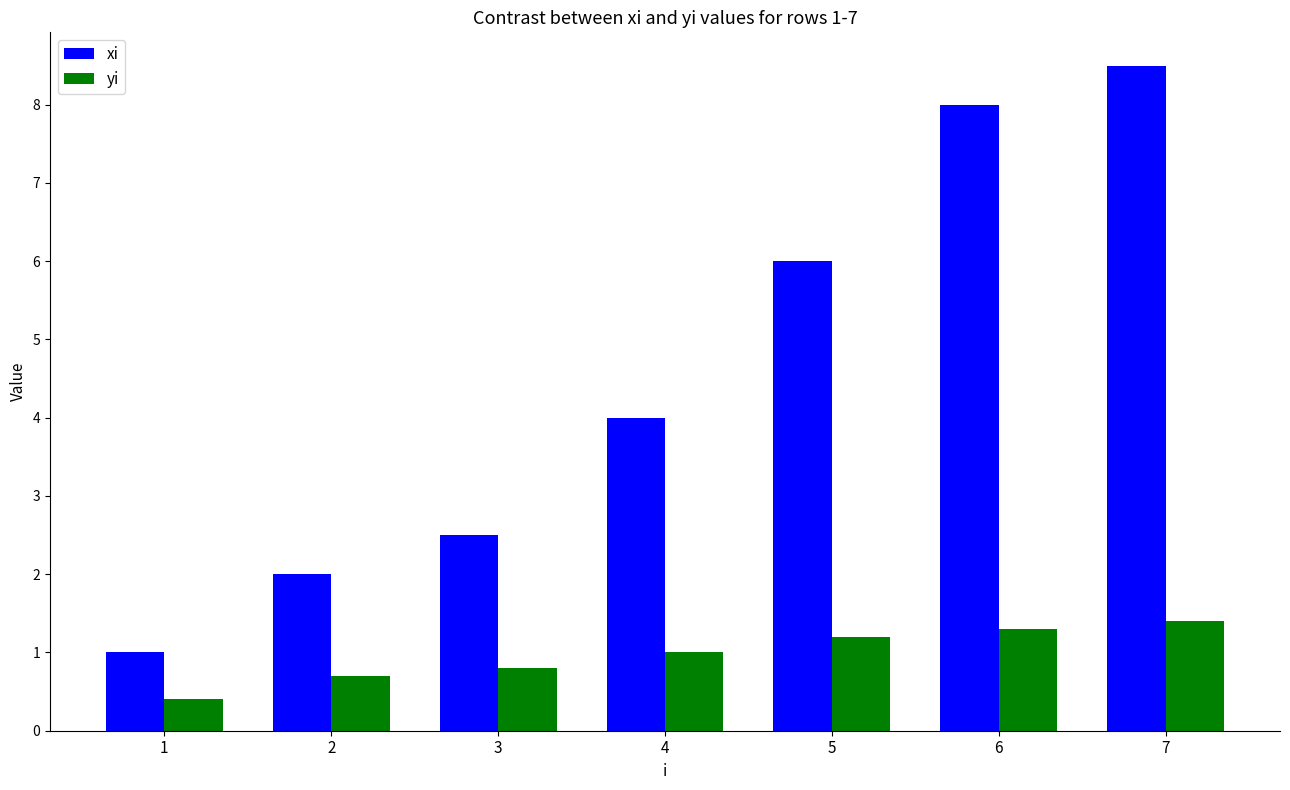

List the series in order of their peak value, highest first.

xi, yi